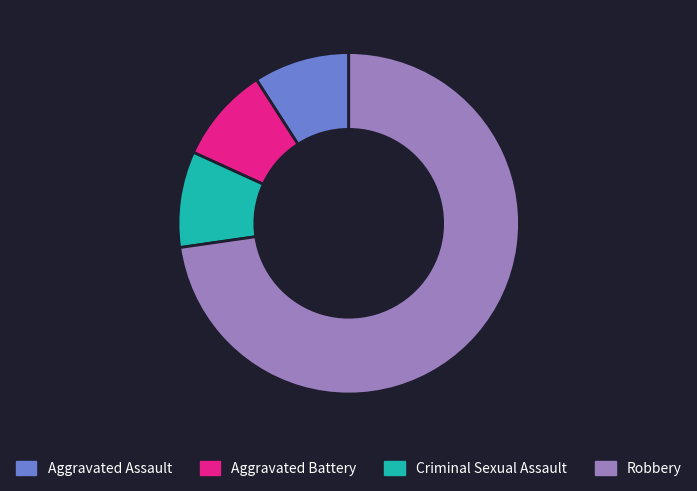

What is the largest slice in the pie chart?

Robbery